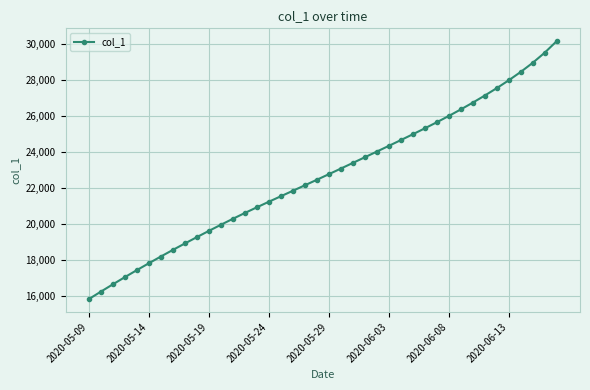

True or false: the data has more than 0 interior local peaks.

False